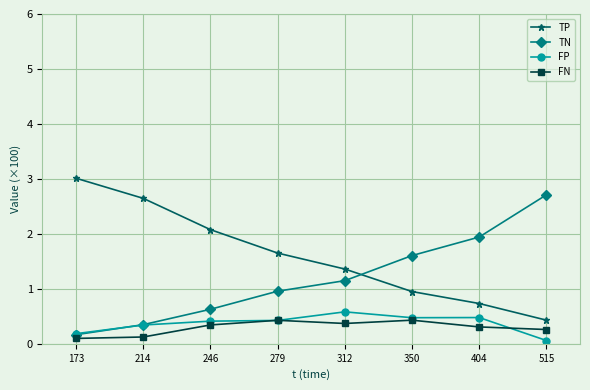

What is the spread (max minus min) of values at 214?

2.5